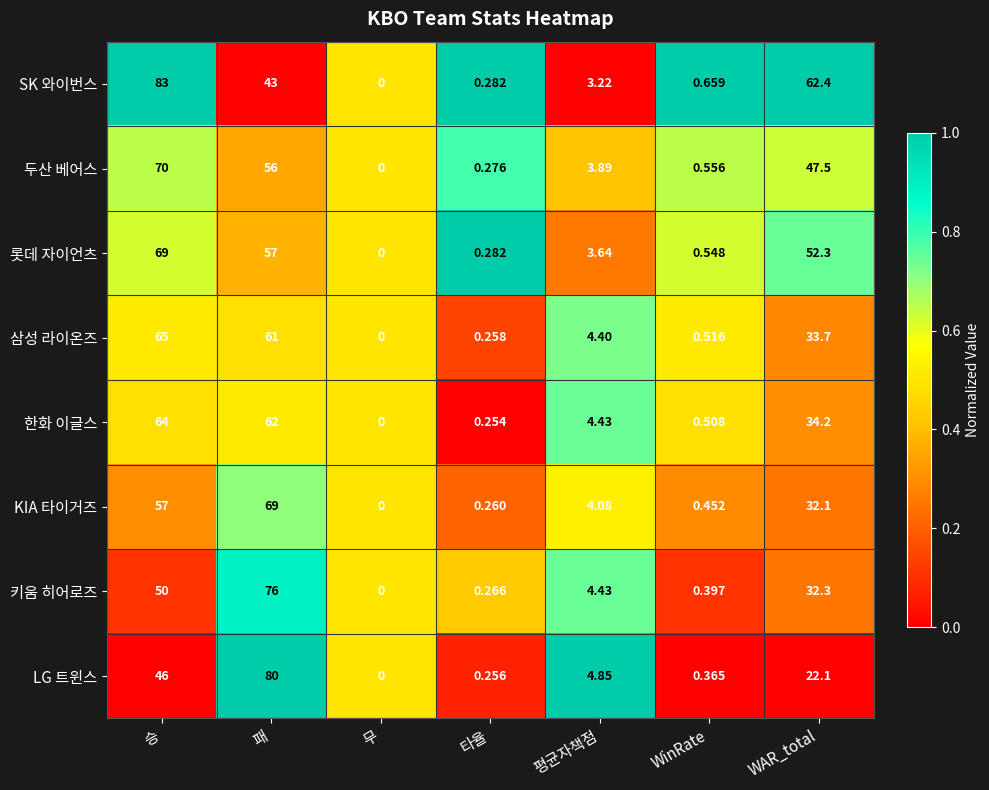

Rank the categories by SK 와이번스 value from lowest to highest.

무, 타율, WinRate, 평균자책점, 패, WAR_total, 승